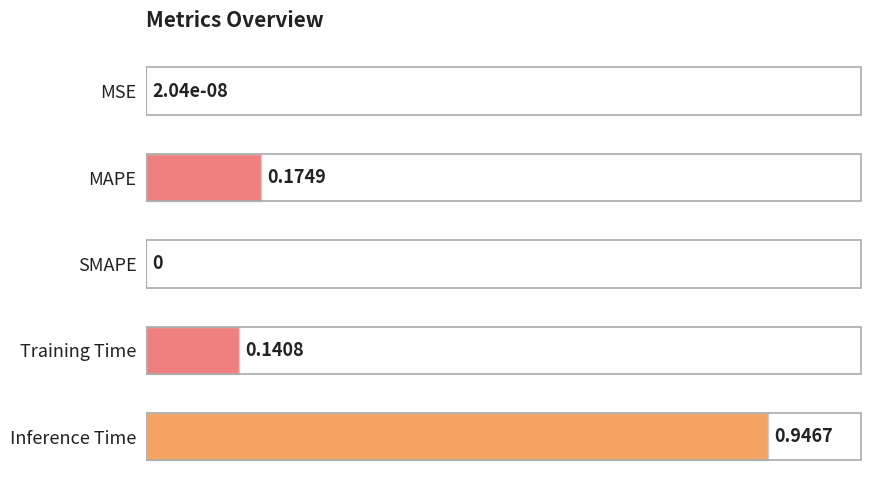

Between SMAPE and Training Time, which is larger?

Training Time